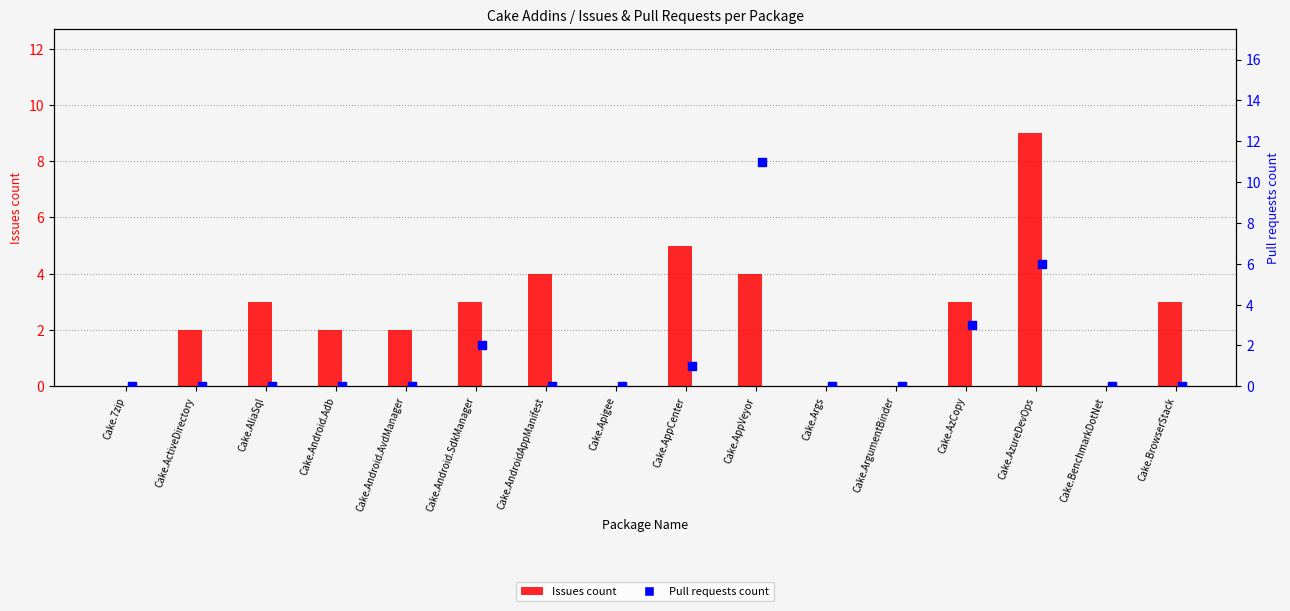

Which series has the largest total across all categories?

Issues count